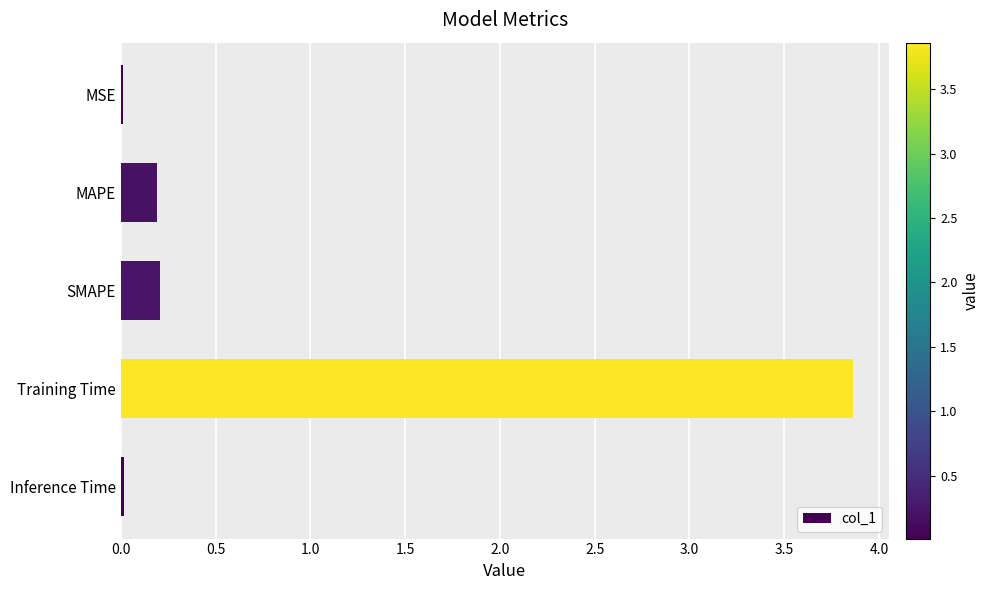

Which category has the highest value across all series?

Training Time